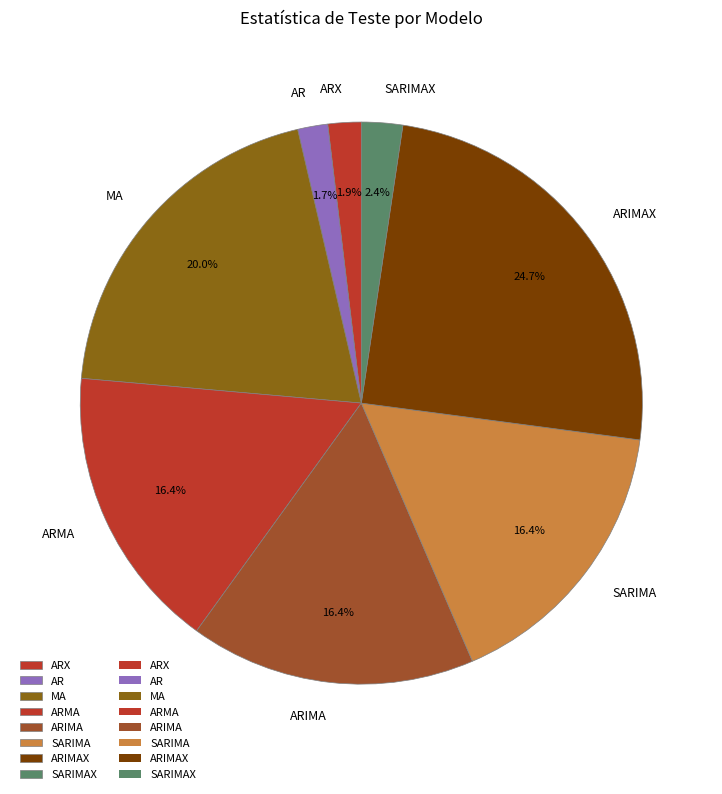

Is it true that ARIMAX is 31% of the pie?

False